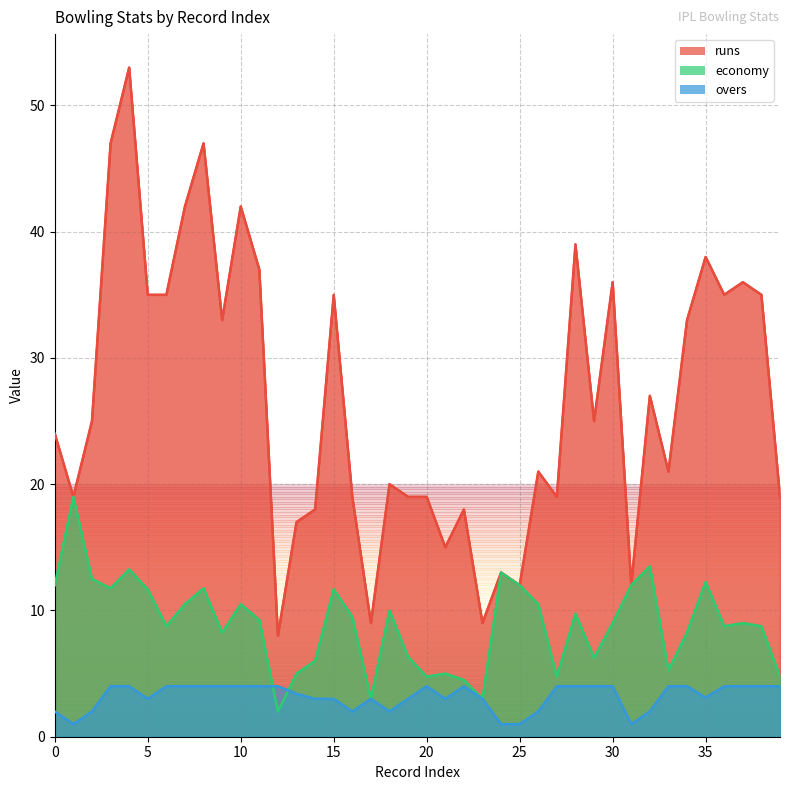

At which category is the sum across all series the highest?

4